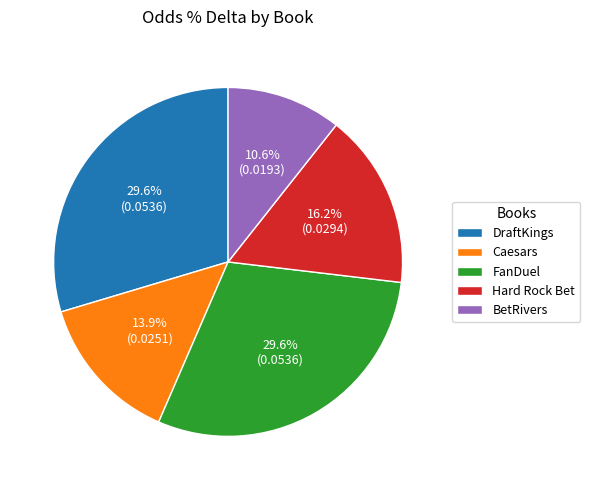

Is DraftKings the majority of the pie?

No